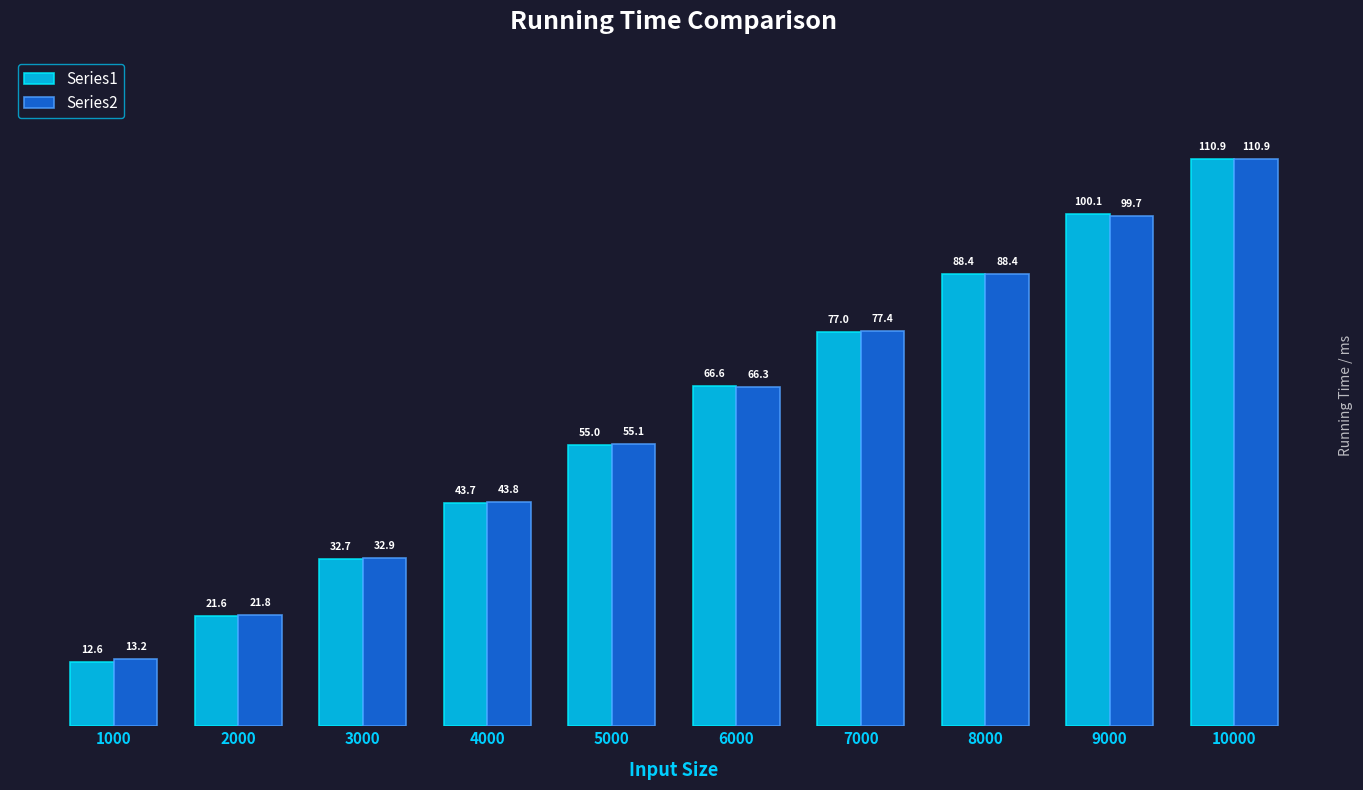

Which series has the largest total across all categories?

Series2